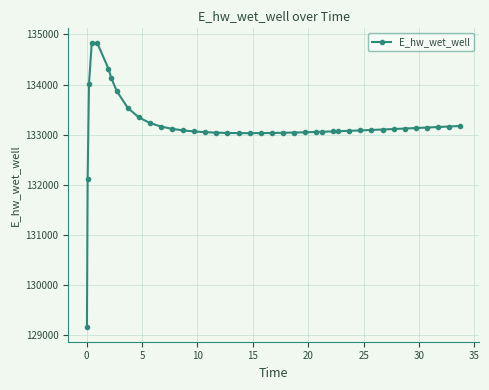

What is the value of the 9th point from the left?

133533.8